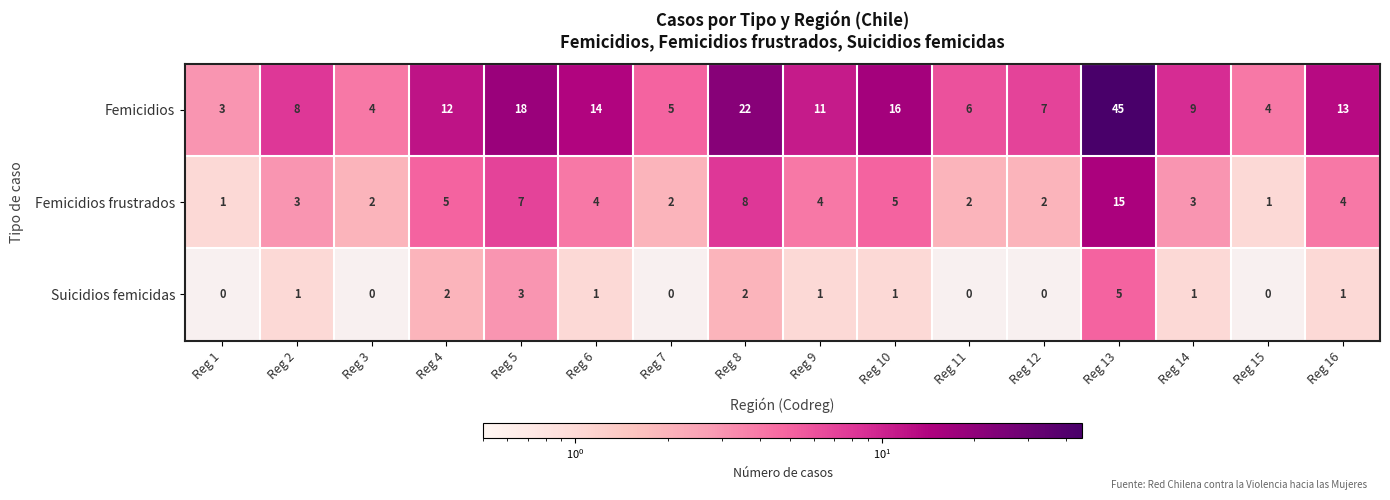

What is the difference between the second highest and second lowest values in the Femicidios series?

18